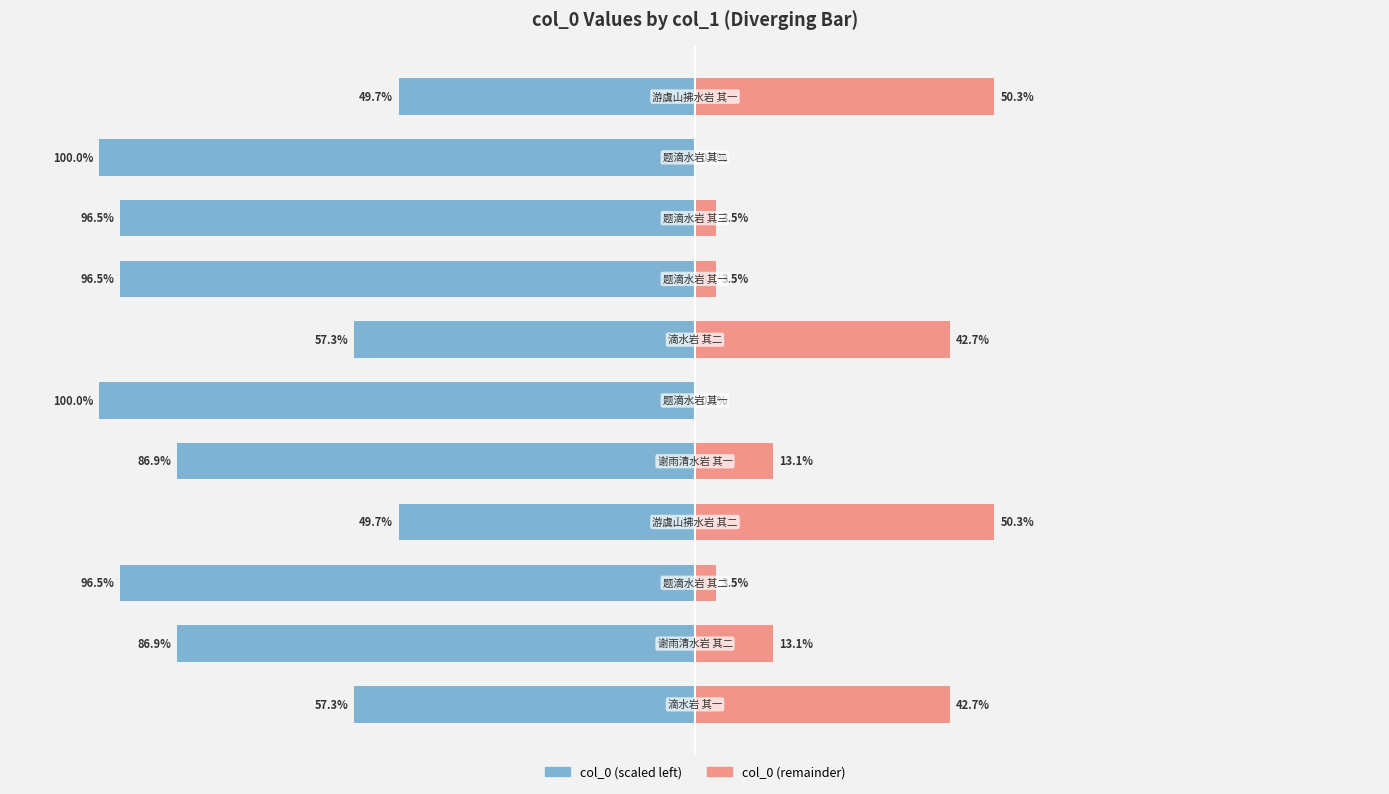

What is the value of the col_0 (right) bar at the 9th from the left?

3.5